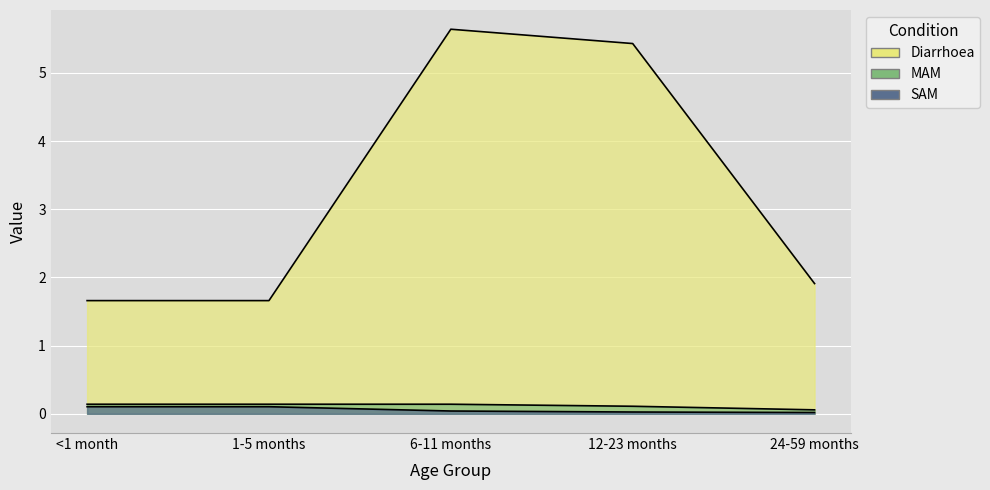

At <1 month, list the series in order from largest to smallest.

Diarrhoea, MAM, SAM